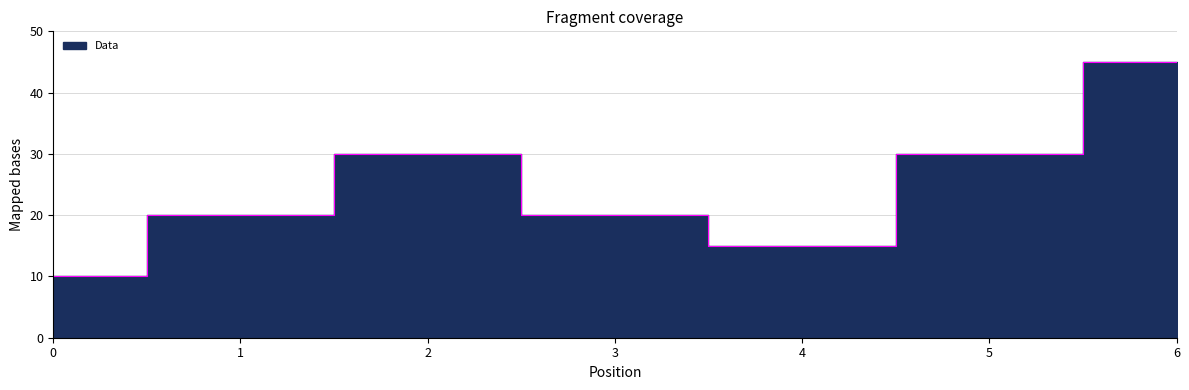

Reading left to right, list all the values displayed in this chart.

10	20	30	20	15	30	45